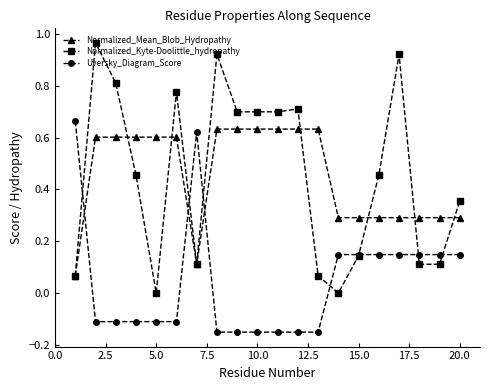

True or false: Normalized_Mean_Blob_Hydropathy and Uversky_Diagram_Score intersect in this chart.

True